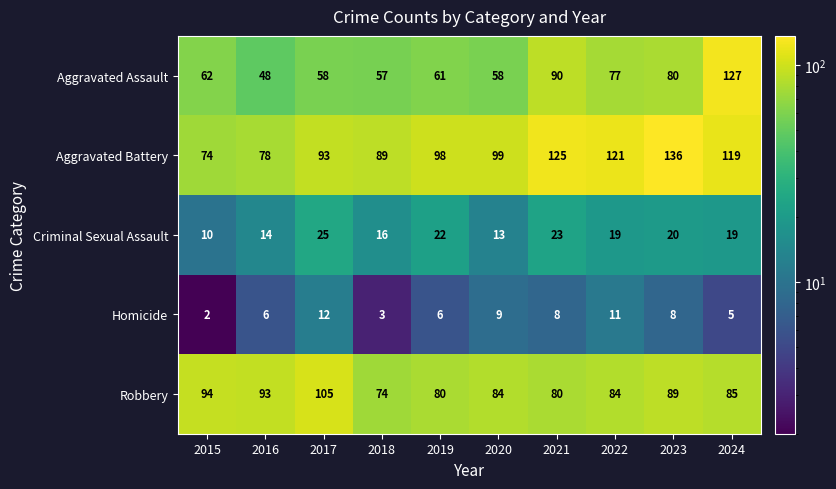

Which category has the lowest value across all series?

2015